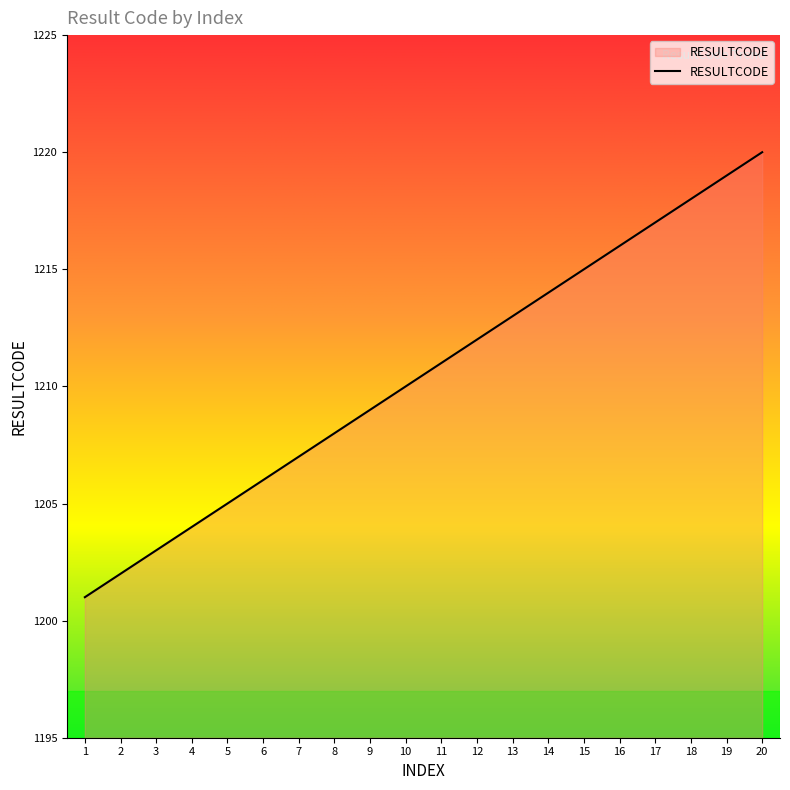

The chart shows a value of 795 at 13. True or false?

False